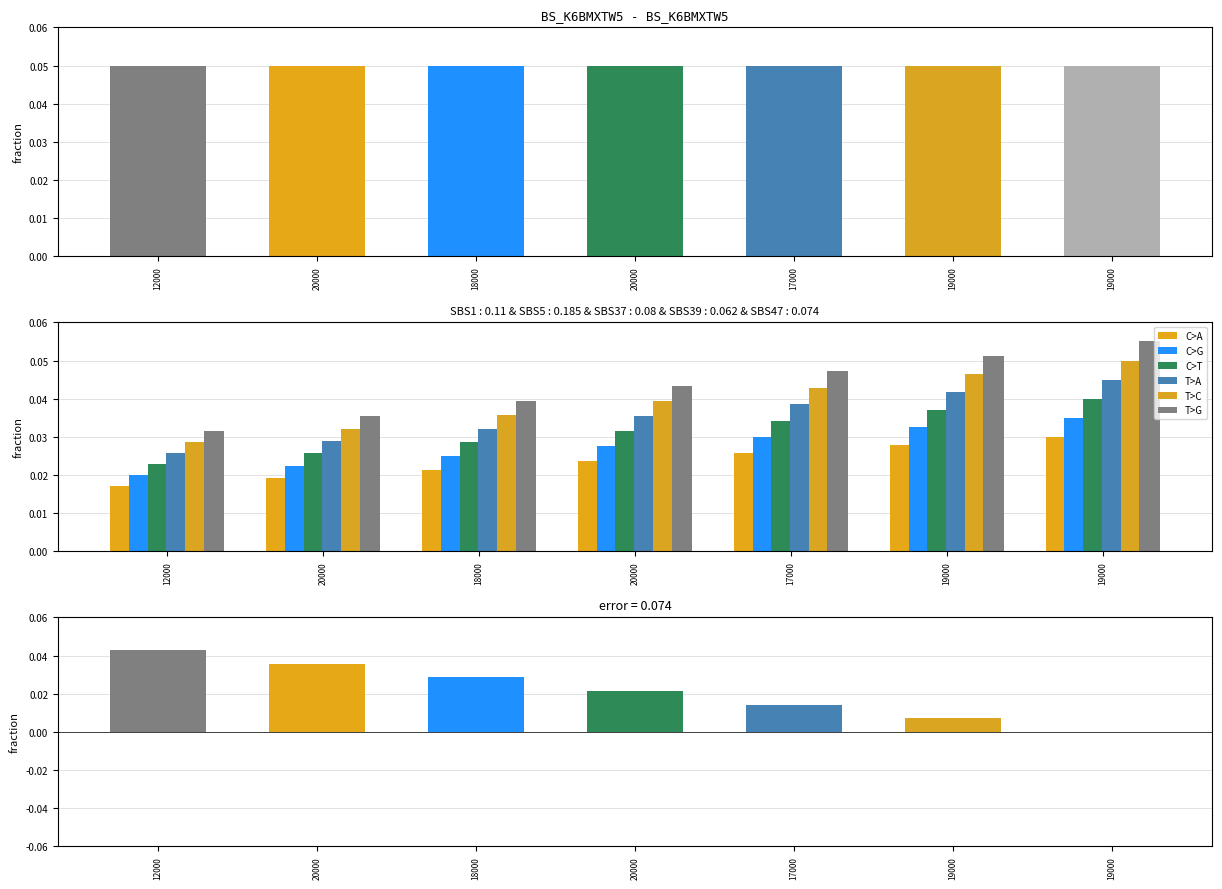

Reading left to right, what are all the values shown in this chart?

C>A: 0.0	0.0	0.0	0.0	0.0	0.0	0.0
C>G: 0.0	0.0	0.0	0.0	0.0	0.0	0.0
C>T: 0.0	0.0	0.0	0.0	0.0	0.0	0.0
T>A: 0.0	0.0	0.0	0.0	0.0	0.0	0.0
T>C: 0.0	0.0	0.0	0.0	0.0	0.0	0.1
T>G: 0.0	0.0	0.0	0.0	0.0	0.1	0.1